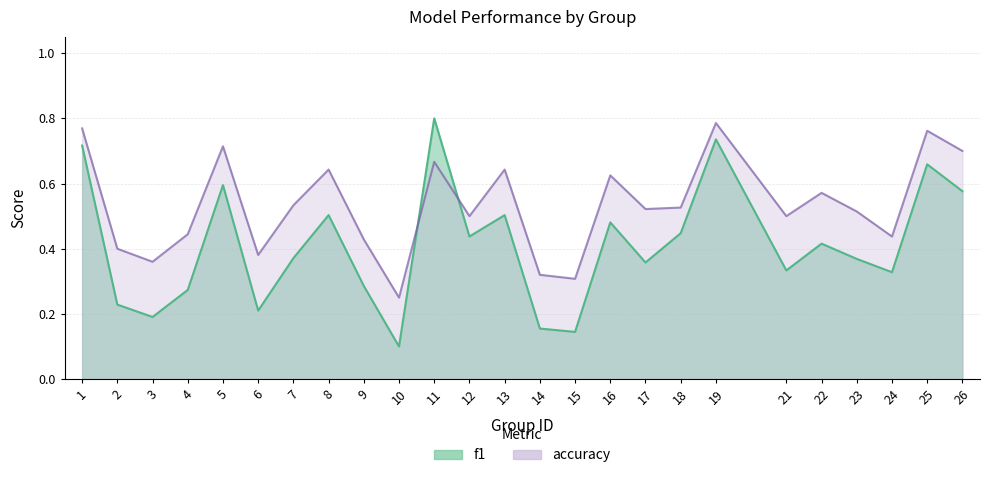

Which category has the lowest value in the accuracy series?

10